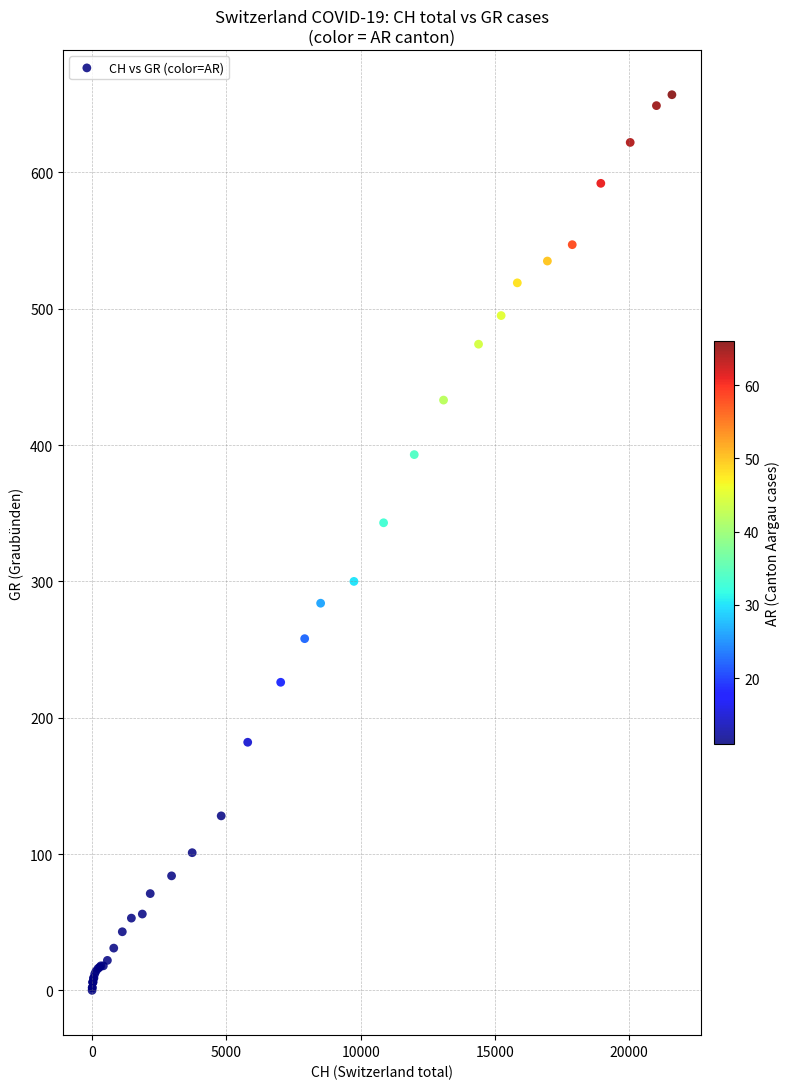

What Y value in the scatter plot is closest to 328?

343